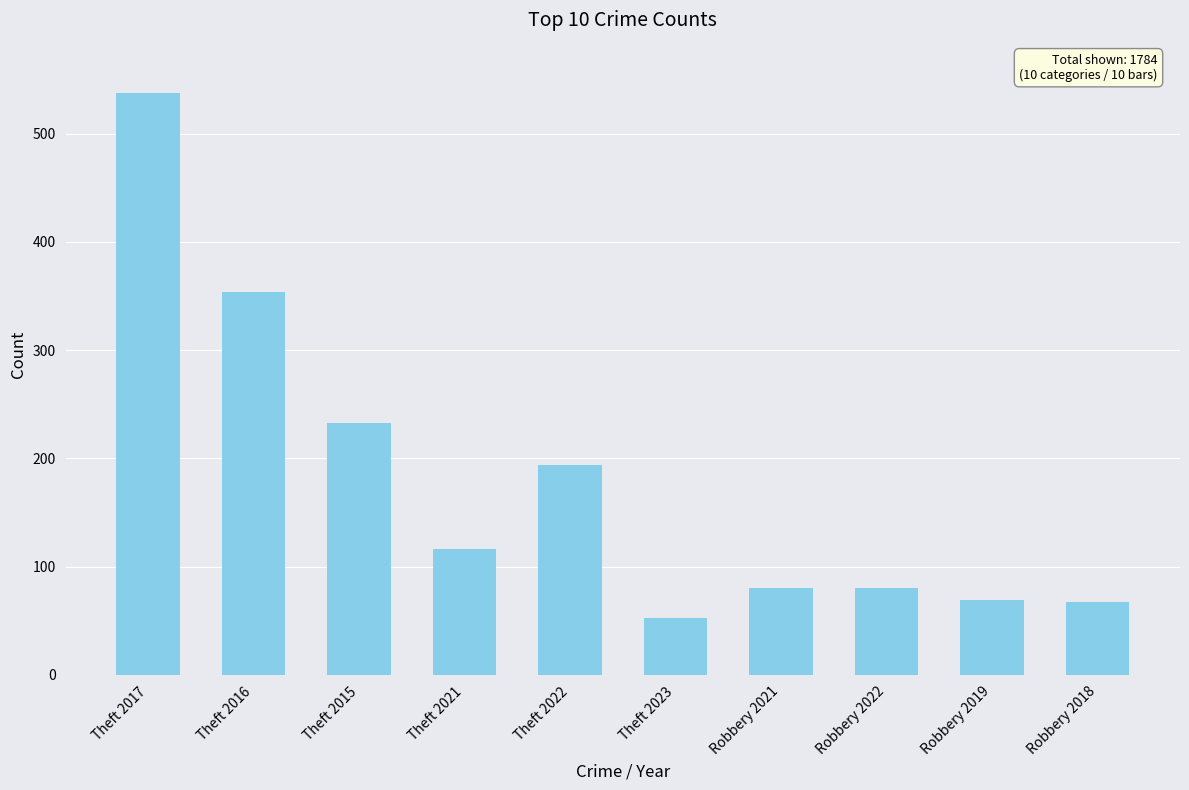

What value does the data have at Theft 2023, to the nearest 10?

50